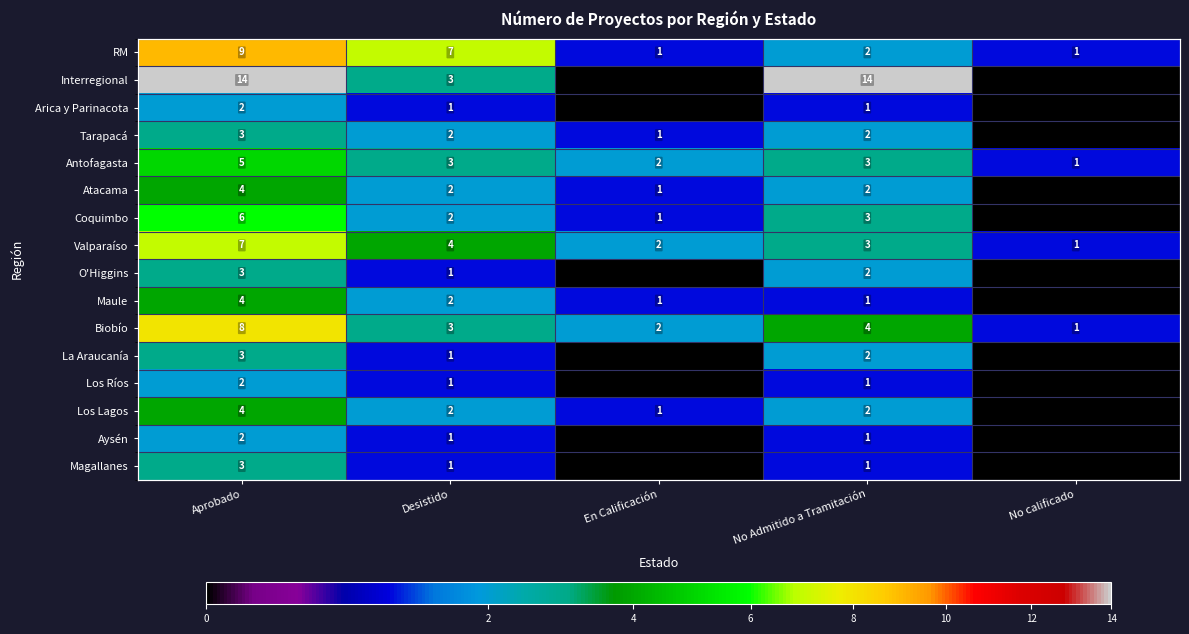

What is the difference between the second highest and second lowest values in the O'Higgins series?

2